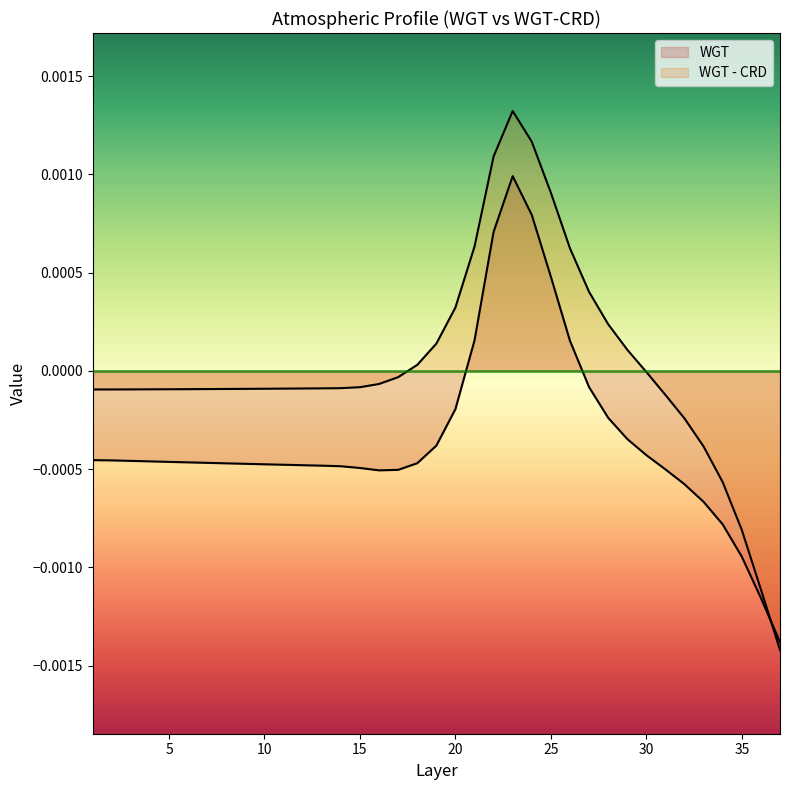

Rank the categories by WGT - CRD value from highest to lowest.

23, 24, 22, 25, 21, 26, 27, 20, 28, 19, 29, 18, 30, 17, 16, 15, 14, 13, 12, 11, 10, 9, 8, 7, 6, 5, 4, 3, 2, 1, 31, 32, 33, 34, 35, 36, 37